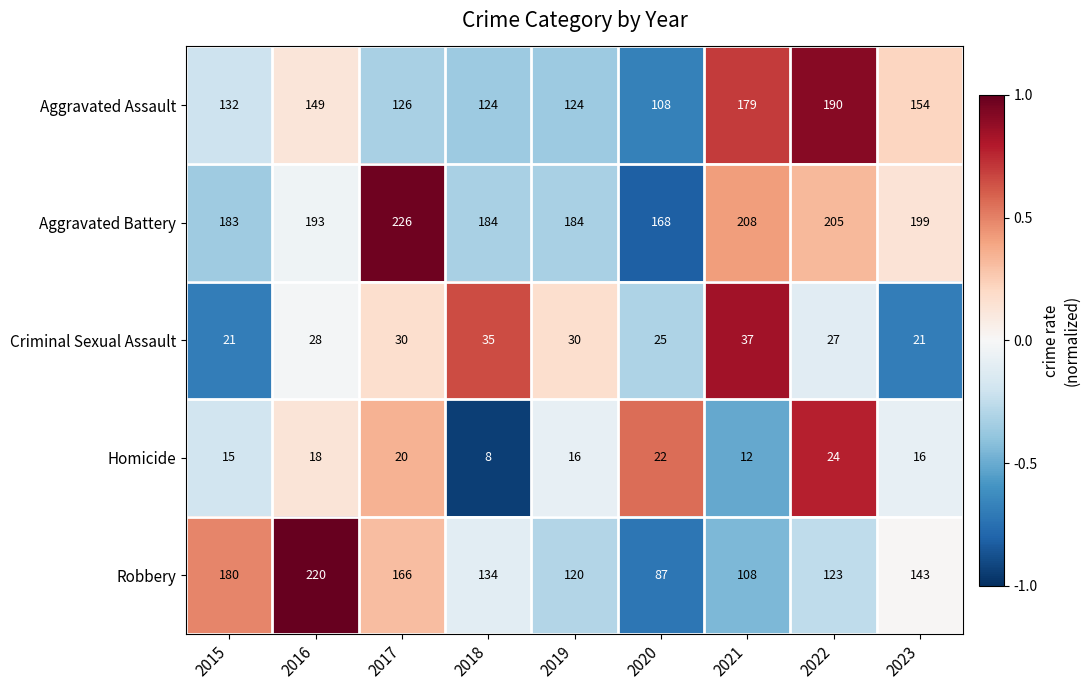

At which label does Homicide first exceed 16?

2016